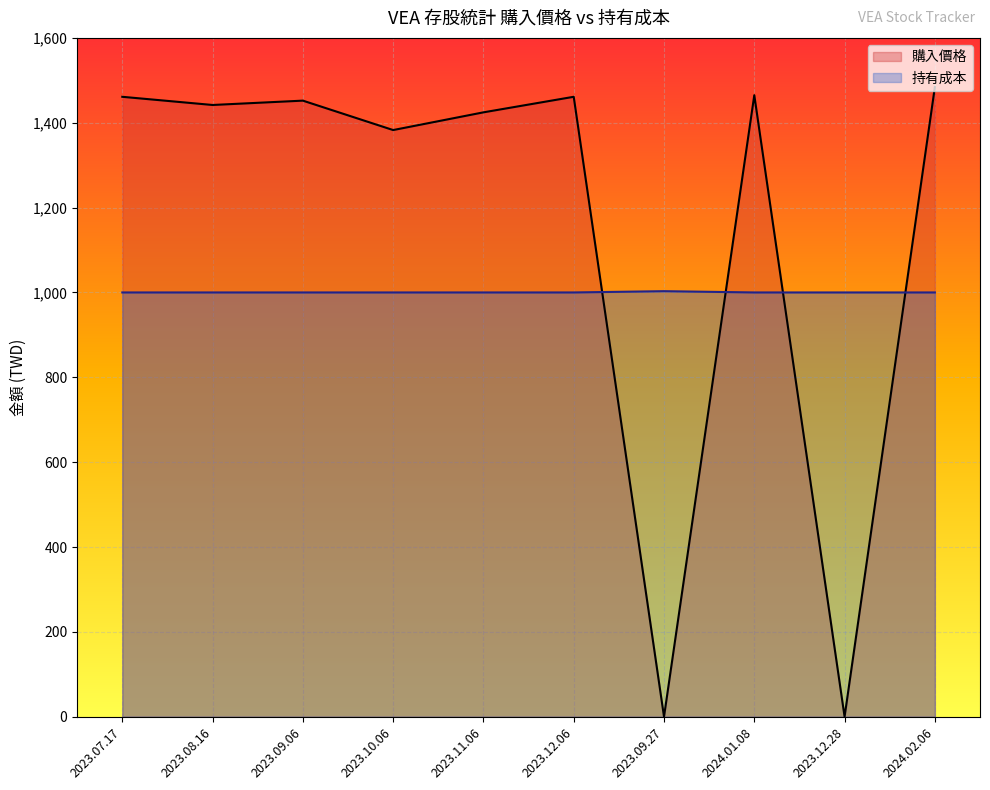

At how many categories does at least one series exceed 310?

10